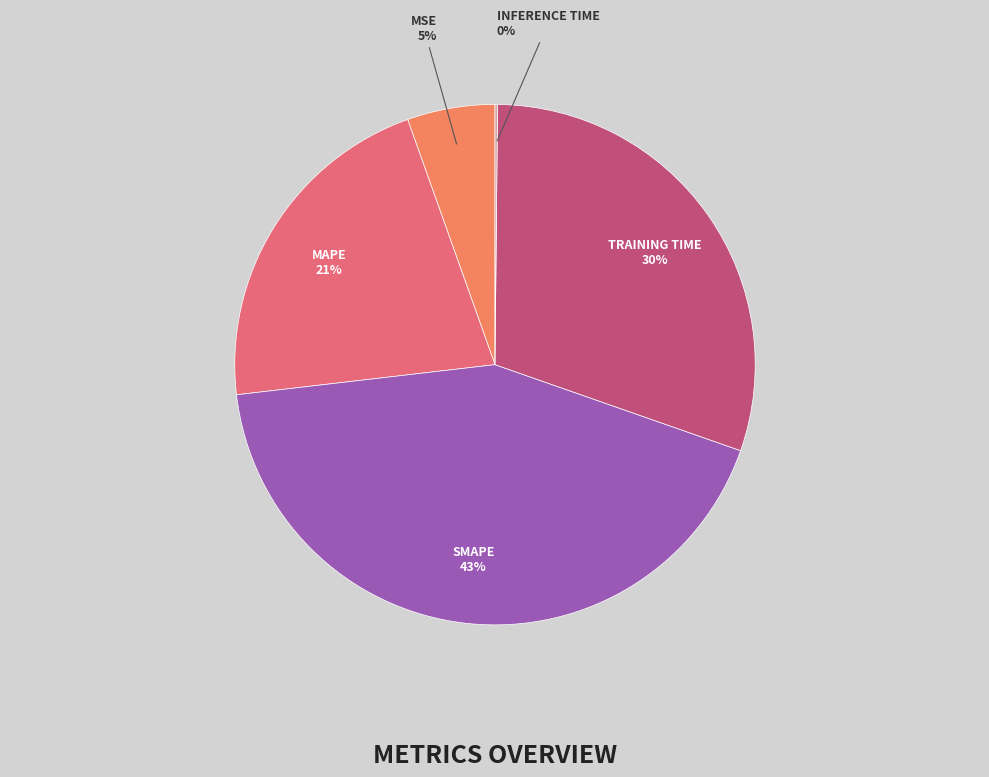

To the nearest percent, what is the average slice percentage?

20%